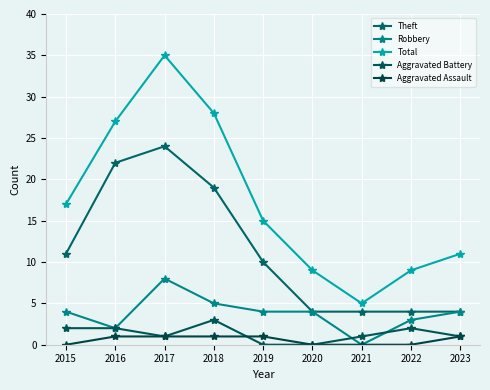

Which category has the highest value in the Robbery series?

2017